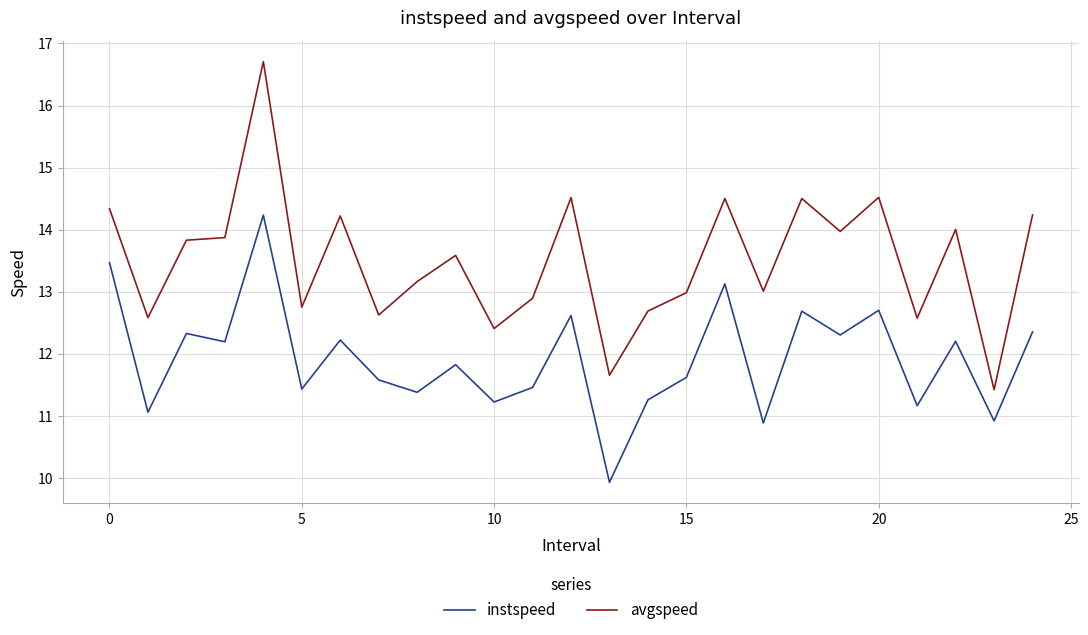

What is the lowest value of the instspeed series?

9.9